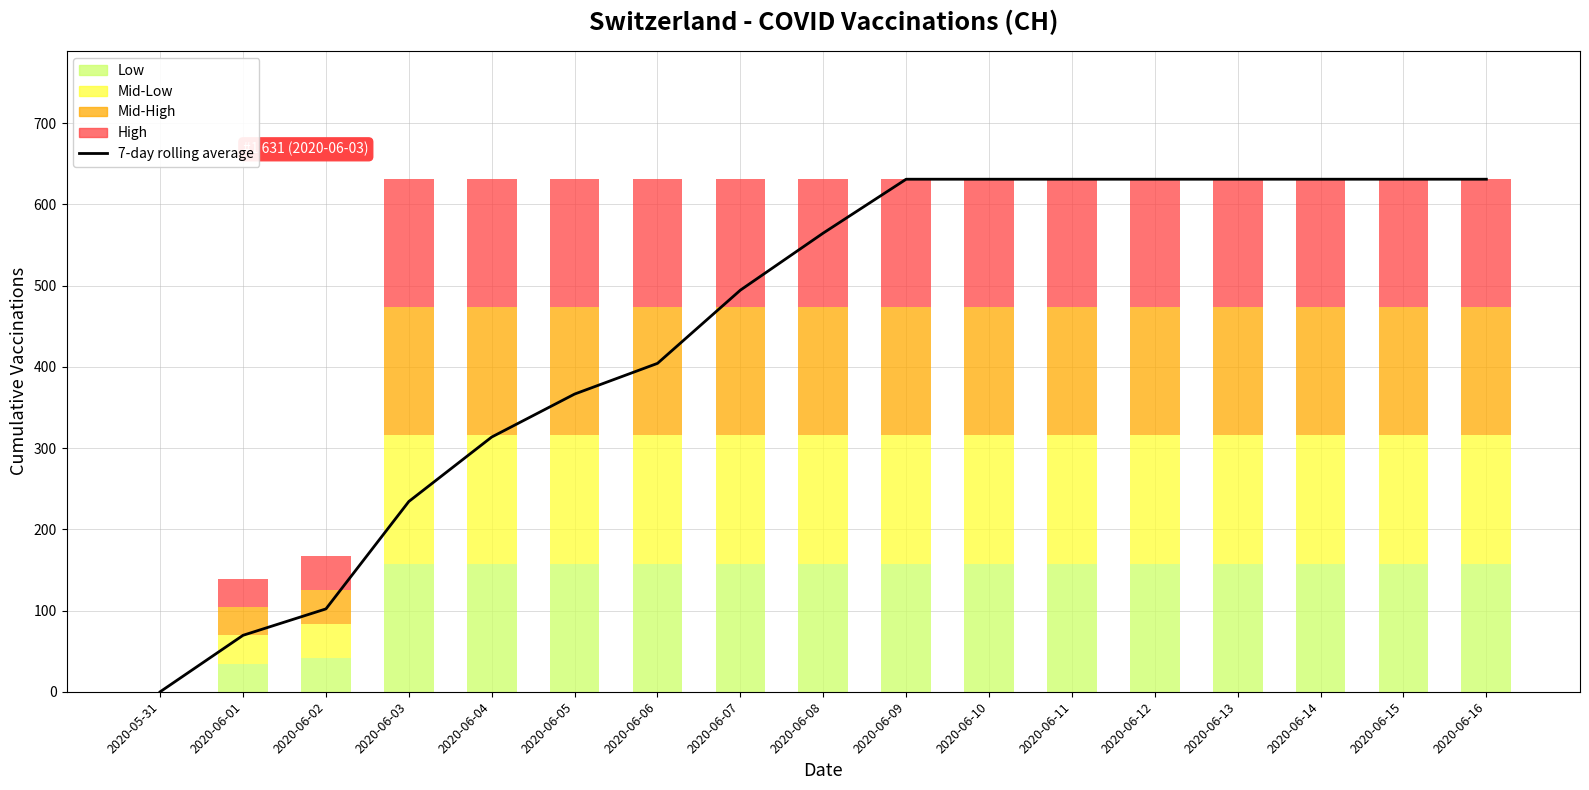

Reading left to right, list all the values displayed in this chart.

2020-05-31=0.0	2020-06-01=69.5	2020-06-02=102.0	2020-06-03=234.2	2020-06-04=313.6	2020-06-05=366.5	2020-06-06=404.3	2020-06-07=494.4	2020-06-08=564.7	2020-06-09=631.0	2020-06-10=631.0	2020-06-11=631.0	2020-06-12=631.0	2020-06-13=631.0	2020-06-14=631.0	2020-06-15=631.0	2020-06-16=631.0